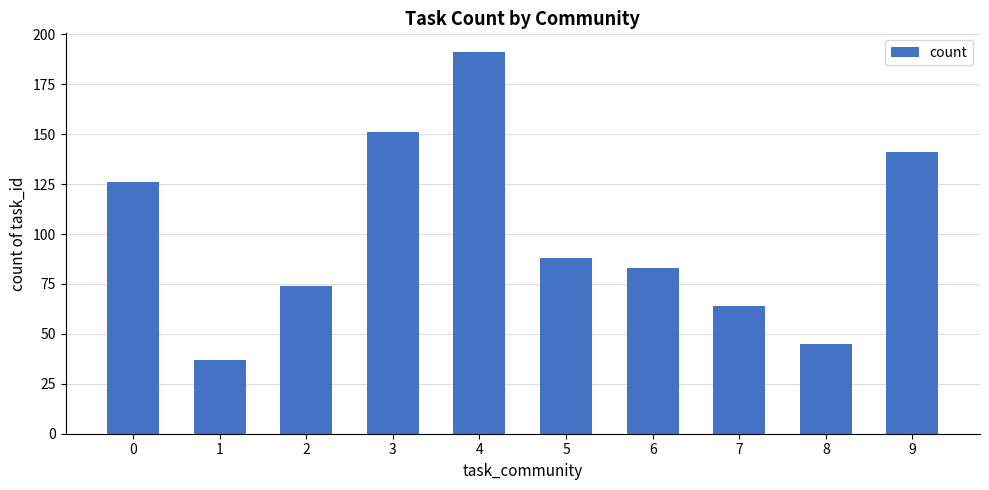

Is it true that the value at 4 is 191?

True